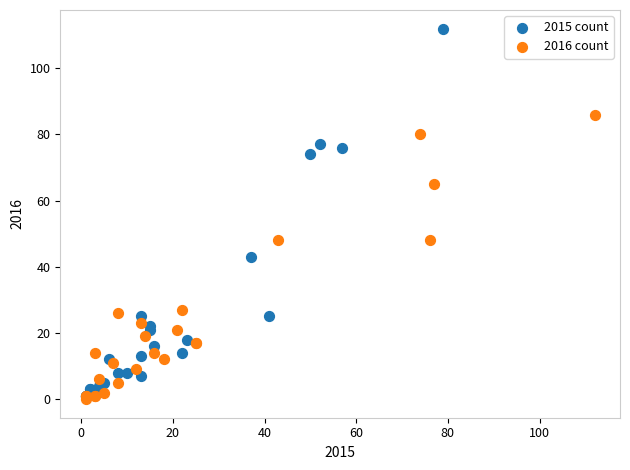

Which series contains the lowest Y value?

2016 count